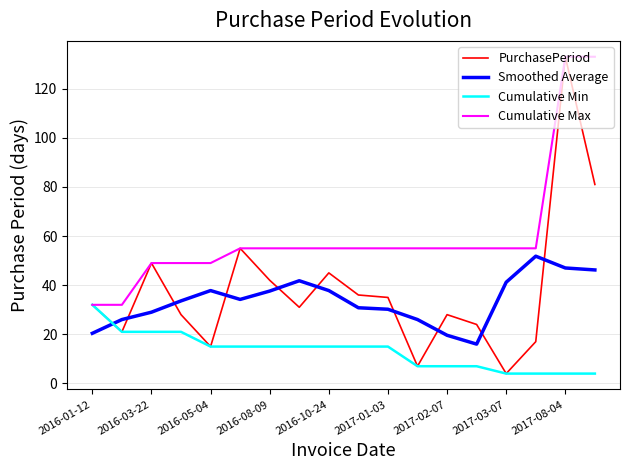

What is the maximum value shown in the chart?

133.0